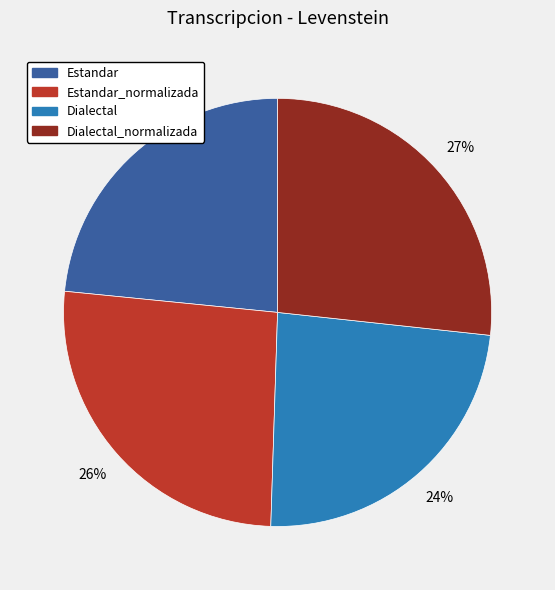

To the nearest percent, what is the average slice percentage?

25%